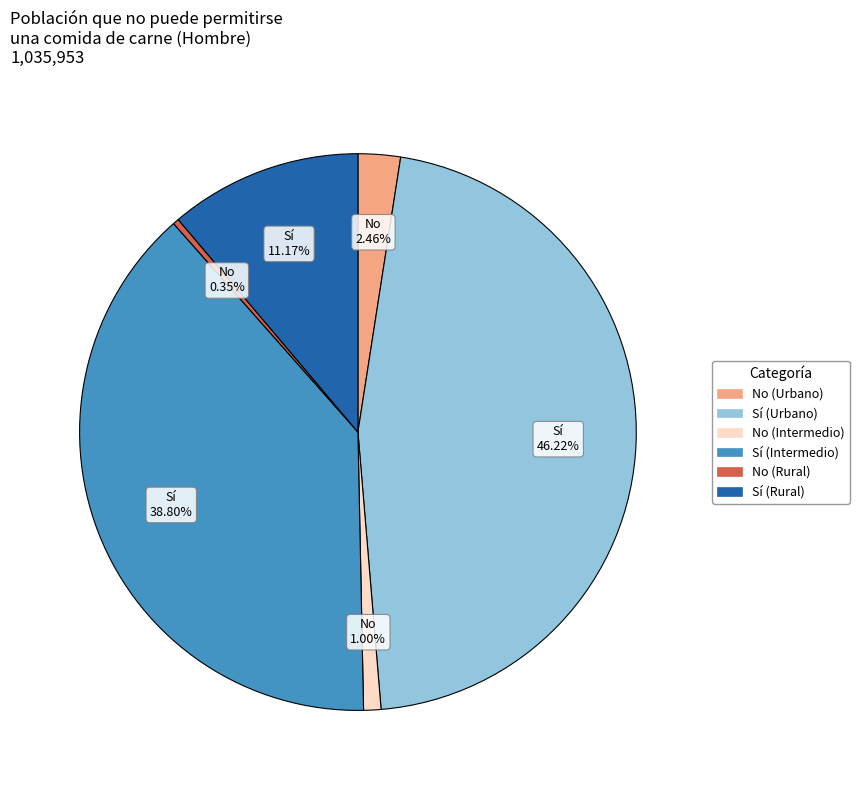

Rank the categories by value from highest to lowest.

Sí (Urbano), Sí (Intermedio), Sí (Rural), No (Urbano), No (Intermedio), No (Rural)